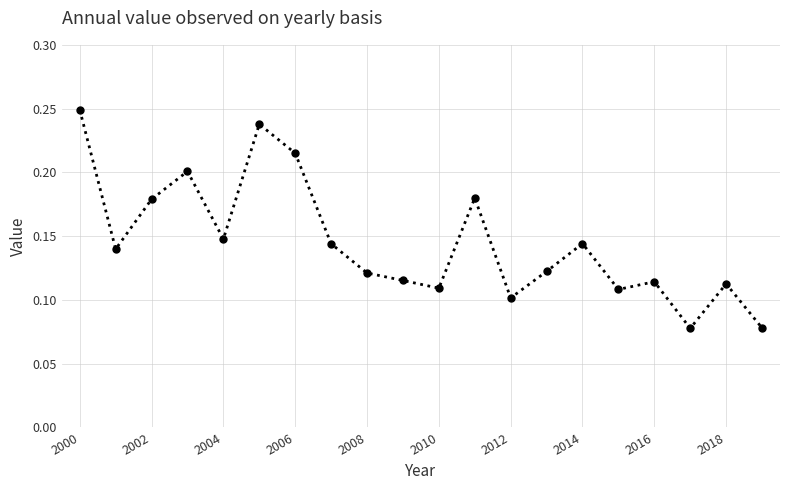

Count the values in the range 0 to 1.

20